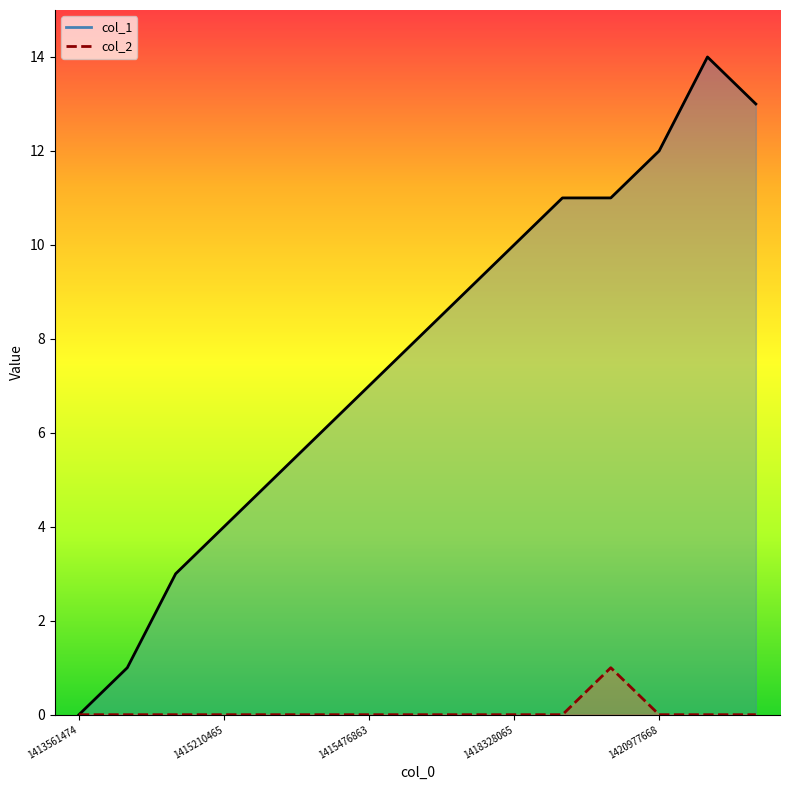

How many values in the col_1 series are below 8?

7